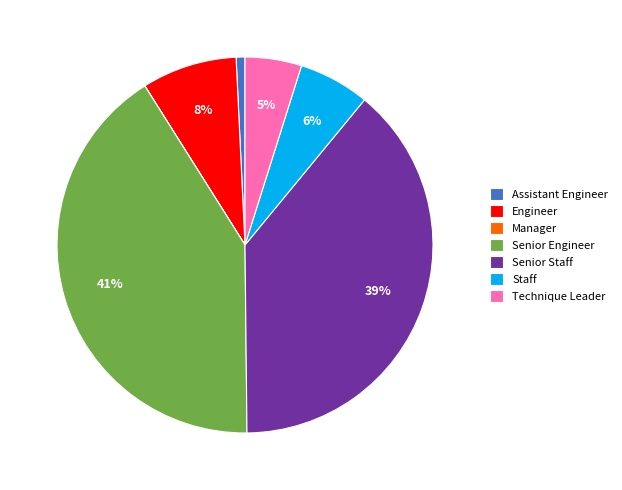

Is it true that Engineer is 8% of the pie?

True